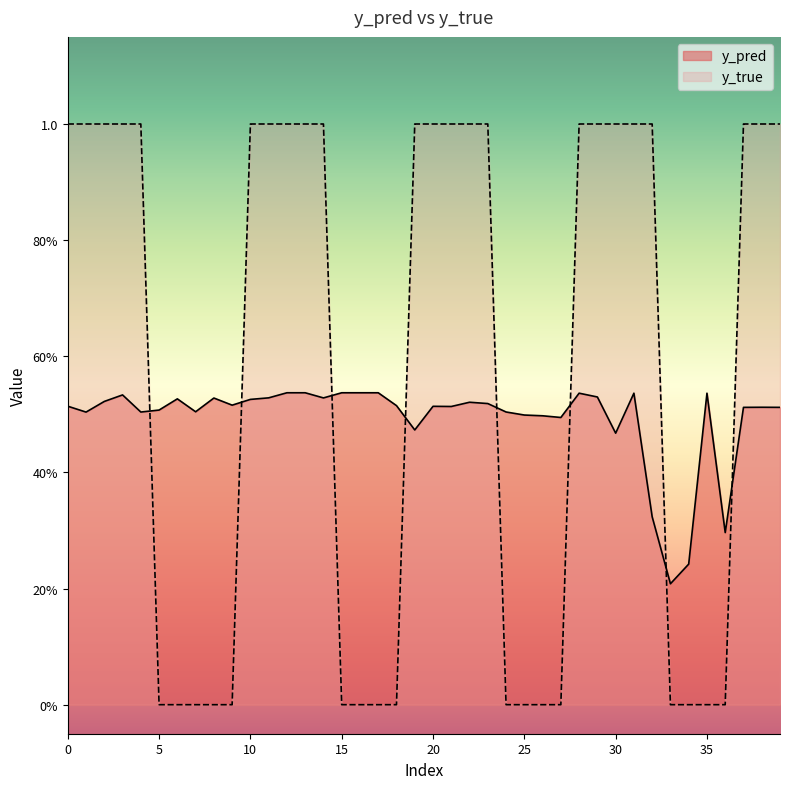

Between which two adjacent categories do y_pred and y_true first intersect?

4 and 5